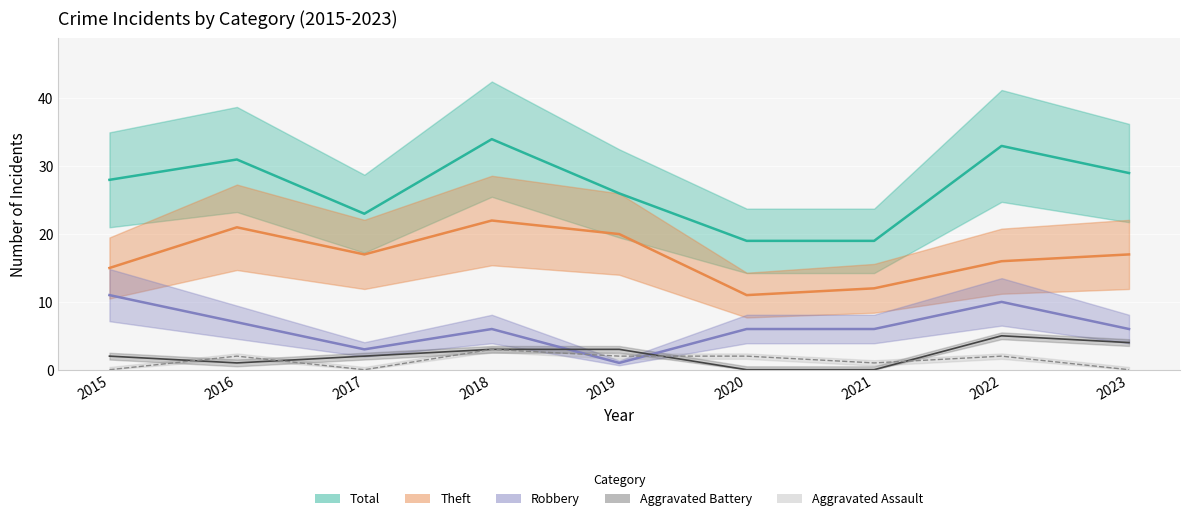

Reading right to left, what are all the values shown in this chart?

Total: 2023=29	2022=33	2021=19	2020=19	2019=26	2018=34	2017=23	2016=31	2015=28
Theft: 2023=17	2022=16	2021=12	2020=11	2019=20	2018=22	2017=17	2016=21	2015=15
Robbery: 2023=6	2022=10	2021=6	2020=6	2019=1	2018=6	2017=3	2016=7	2015=11
Aggravated Battery: 2023=4	2022=5	2021=0	2020=0	2019=3	2018=3	2017=2	2016=1	2015=2
Aggravated Assault: 2023=0	2022=2	2021=1	2020=2	2019=2	2018=3	2017=0	2016=2	2015=0